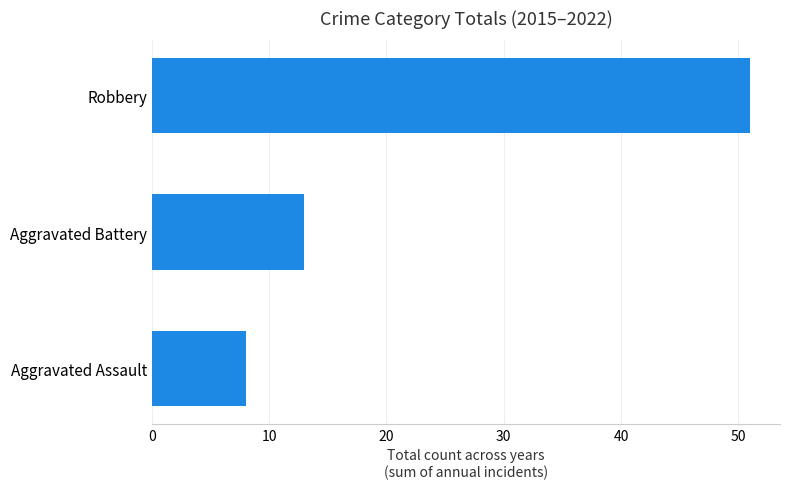

List the labels in order of value, largest first.

Robbery, Aggravated Battery, Aggravated Assault